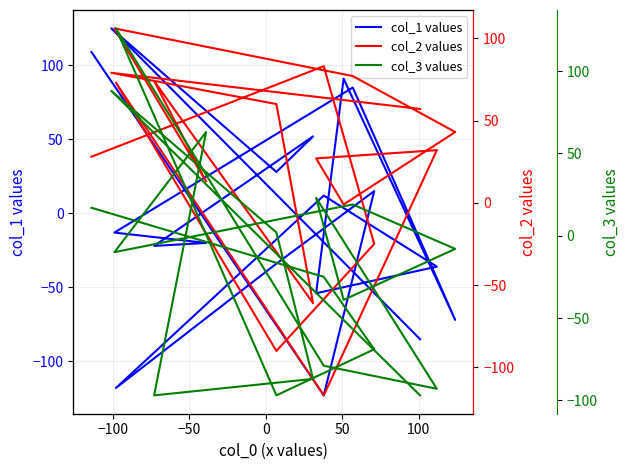

Which series ends up on top after the final intersection of col_2 values and col_3 values?

col_2 values